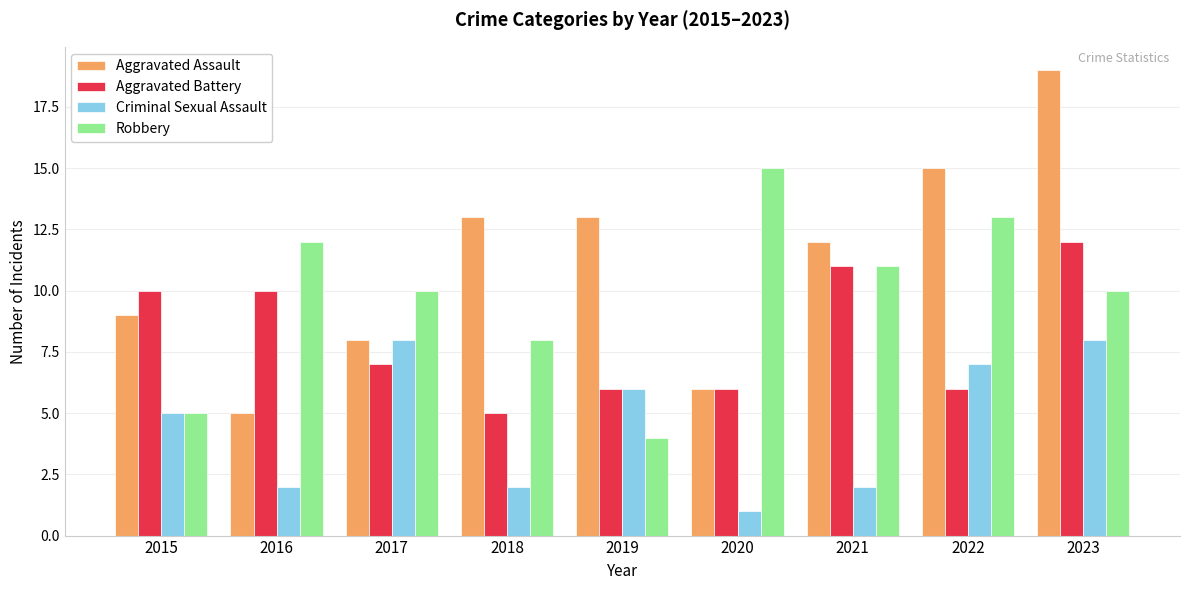

Is the value of Criminal Sexual Assault at 2023 greater than the value of Robbery at 2023?

No